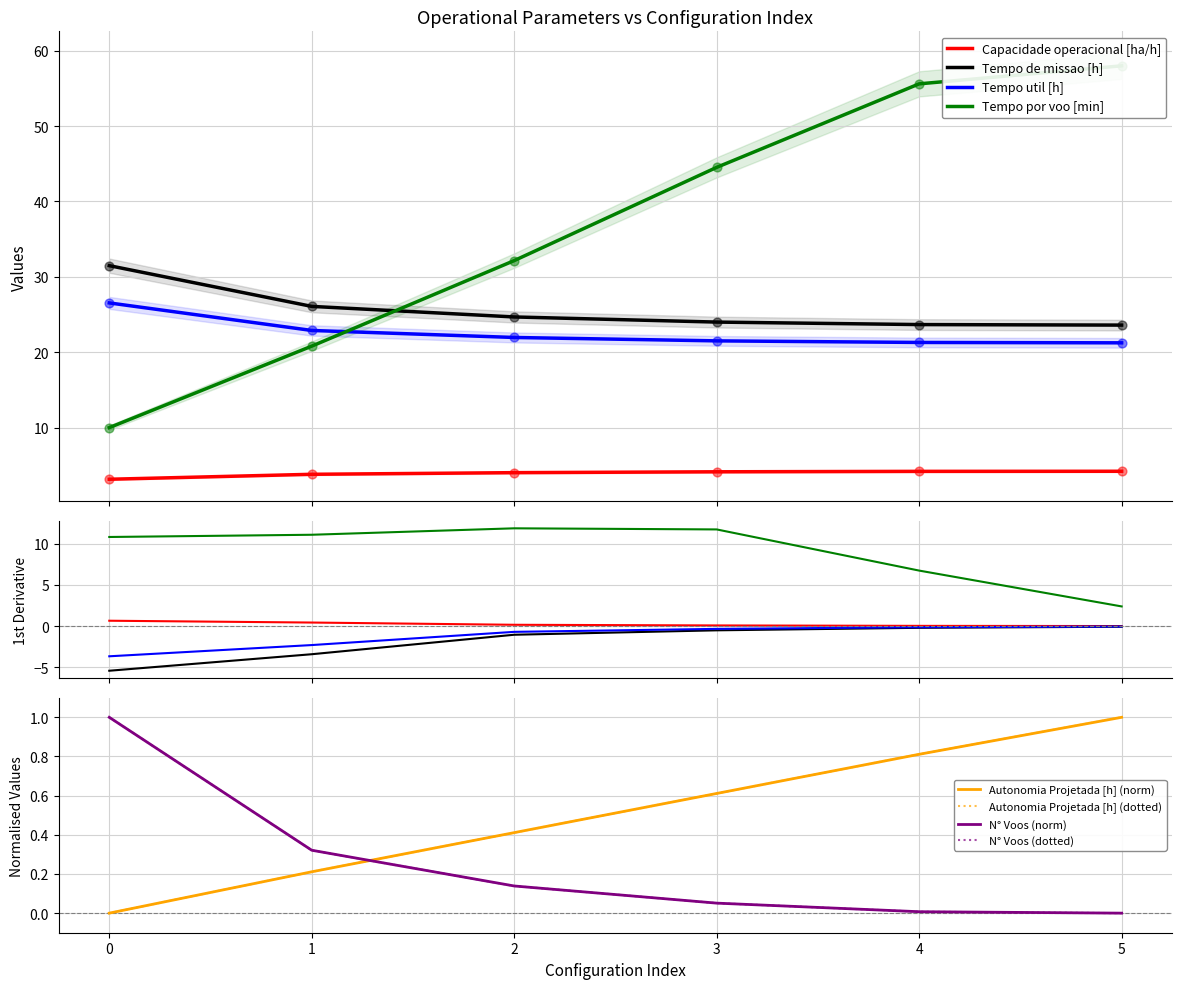

What are all the series names shown in the legend?

Capacidade operacional [ha/h], Tempo de missao [h], Tempo util [h], Tempo por voo [min], Autonomia Projetada [h], N° Voos